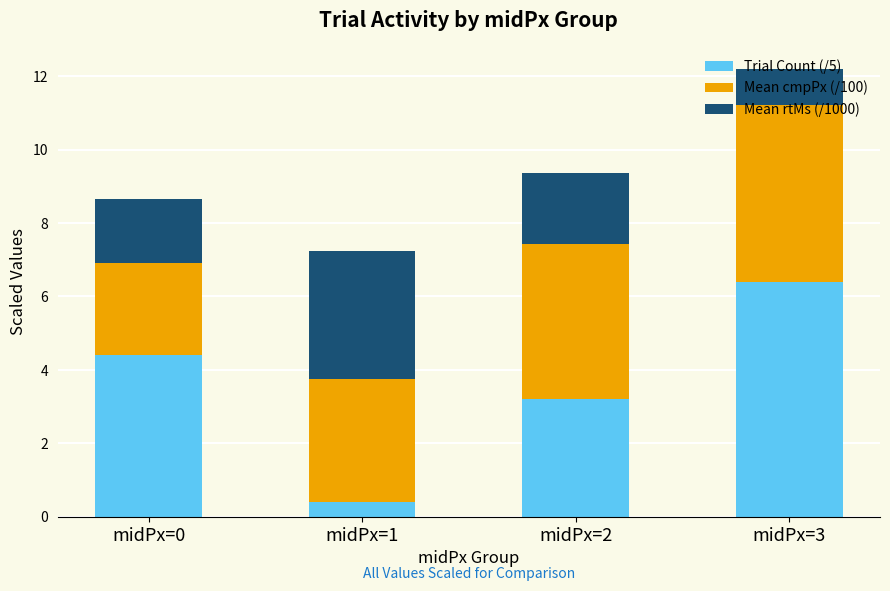

True or false: Trial Count (/5) has a value of 1.9 at midPx=3.

False